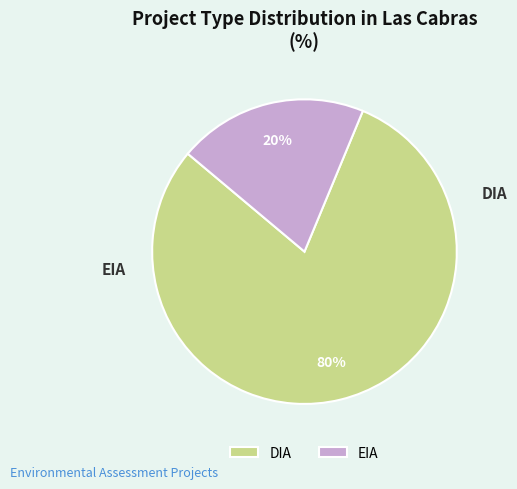

Count the number of slices in the pie.

2